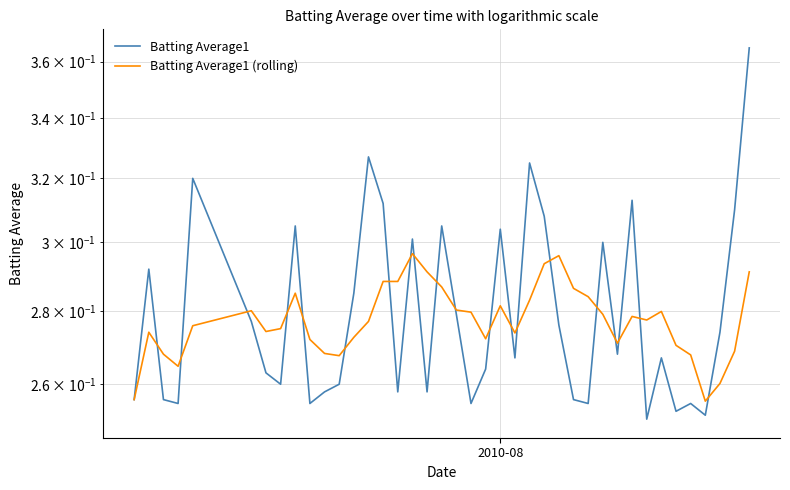

Reading right to left, list all the values displayed in this chart.

Batting Average1: 0.4	0.3	0.3	0.3	0.3	0.3	0.3	0.3	0.3	0.3	0.3	0.3	0.3	0.3	0.3	0.3	0.3	0.3	0.3	0.3	0.3	0.3	0.3	0.3	0.3	0.3	0.3	0.3	0.3	0.3	0.3	0.3	0.3	0.3	0.3	0.3	0.3	0.3	0.3	0.3
Batting Average1 (rolling): 0.3	0.3	0.3	0.3	0.3	0.3	0.3	0.3	0.3	0.3	0.3	0.3	0.3	0.3	0.3	0.3	0.3	0.3	0.3	0.3	0.3	0.3	0.3	0.3	0.3	0.3	0.3	0.3	0.3	0.3	0.3	0.3	0.3	0.3	0.3	0.3	0.3	0.3	0.3	0.3